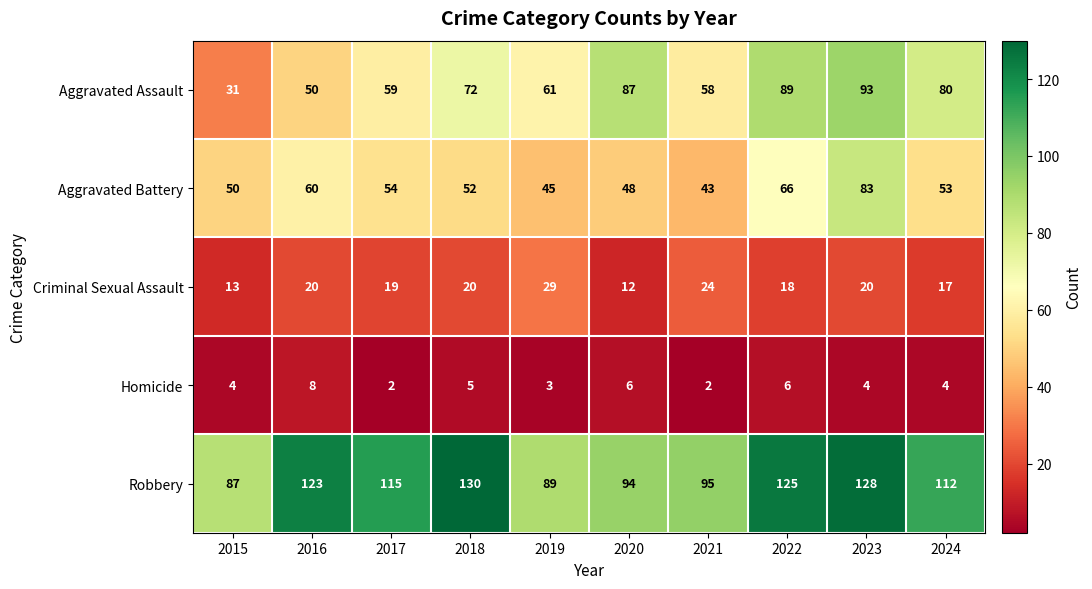

What is the sum of all Aggravated Assault values?

680